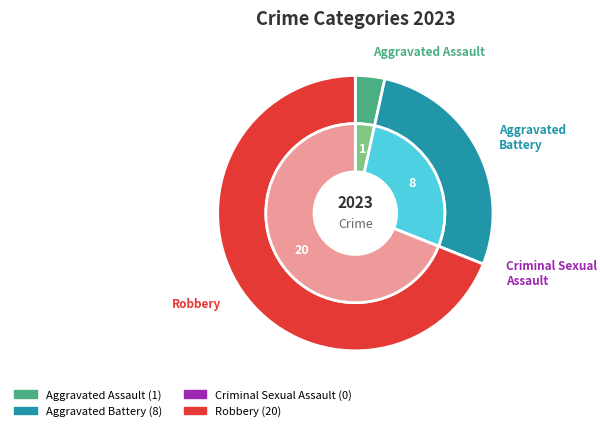

What is the largest slice in the pie chart?

Robbery